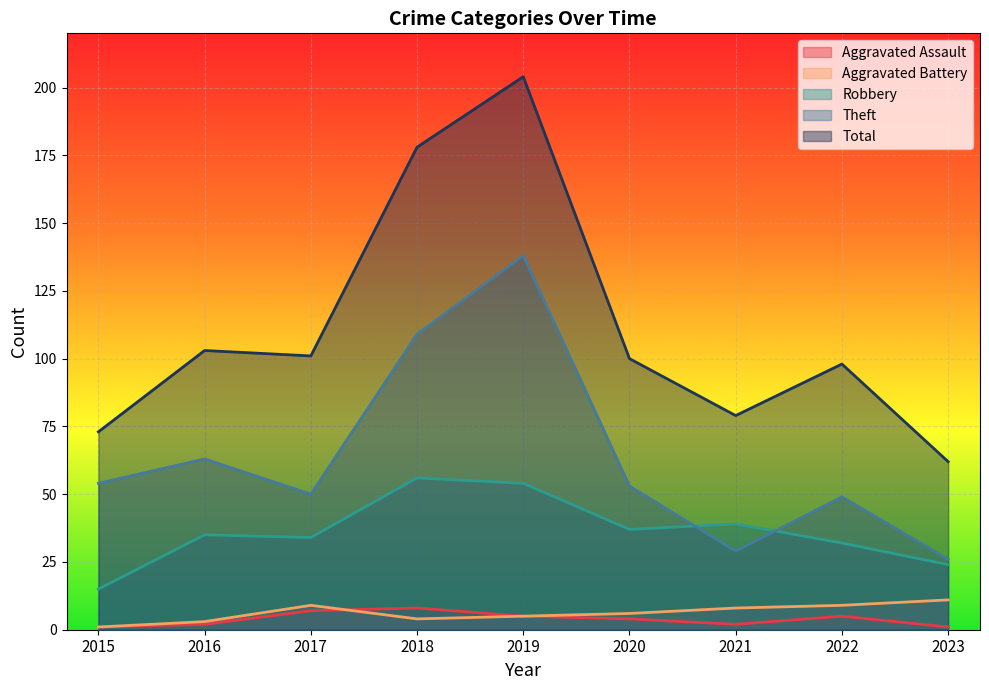

True or false: Aggravated Battery and Theft cross at least once.

False